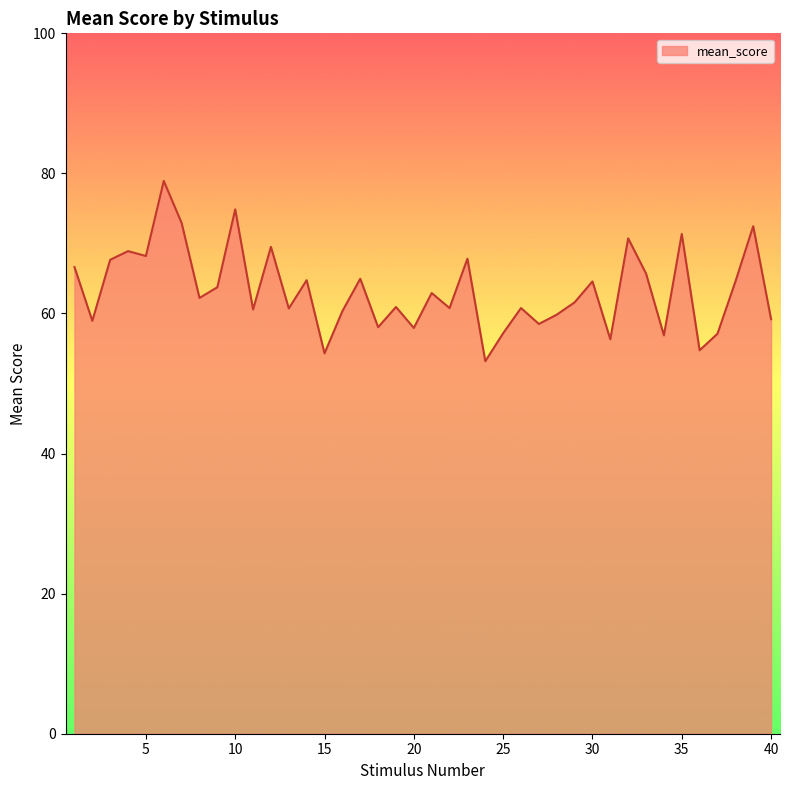

What is the difference between the maximum and minimum values?

25.7